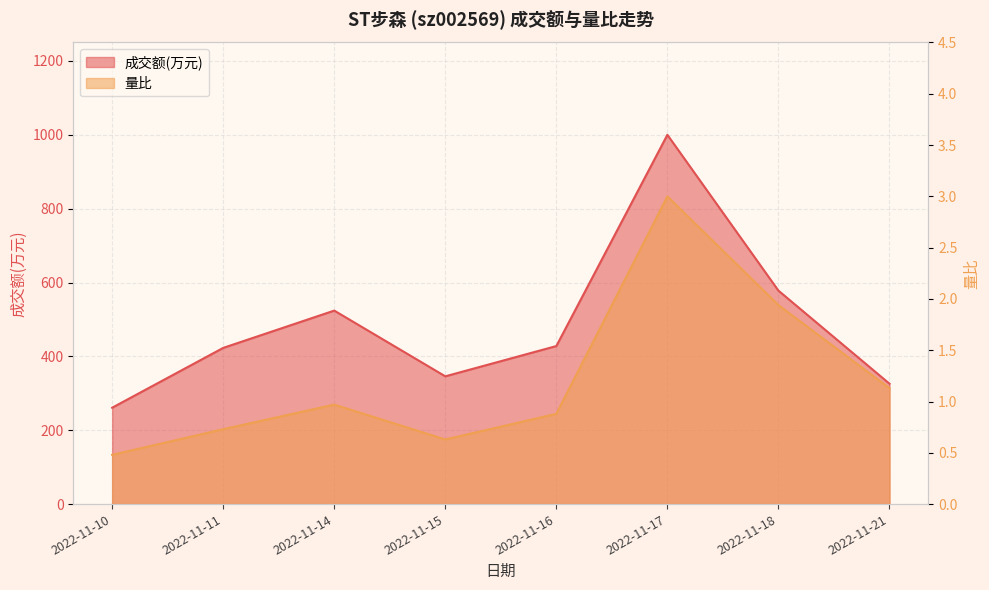

Rank the series by their maximum value, from highest to lowest.

成交额(万元), 量比